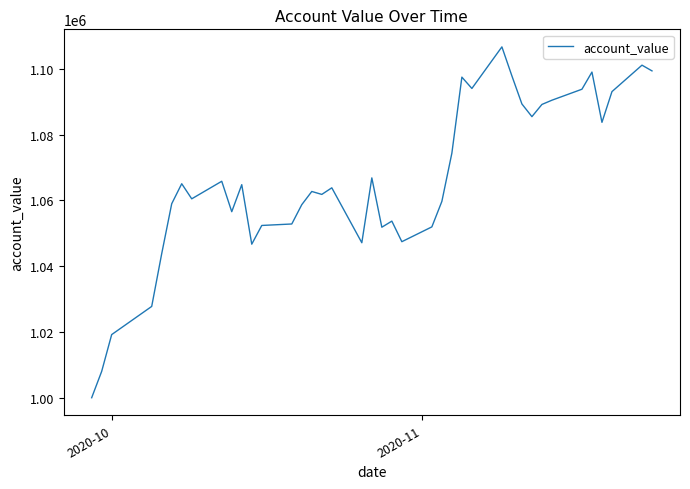

What is the minimum value shown in the chart?

1000000.0